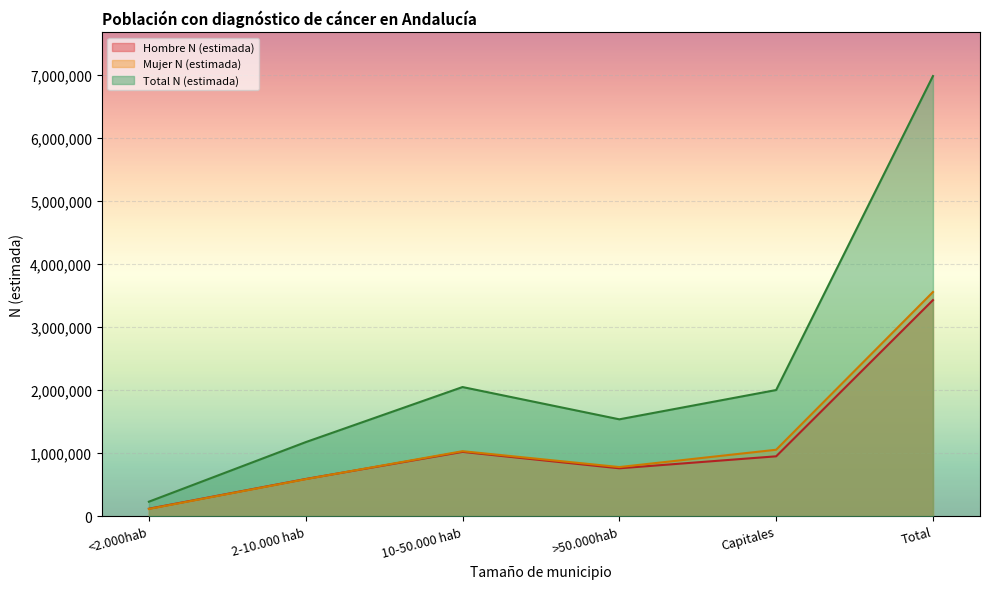

What is the label of the 4th point from the left?

>50.000hab